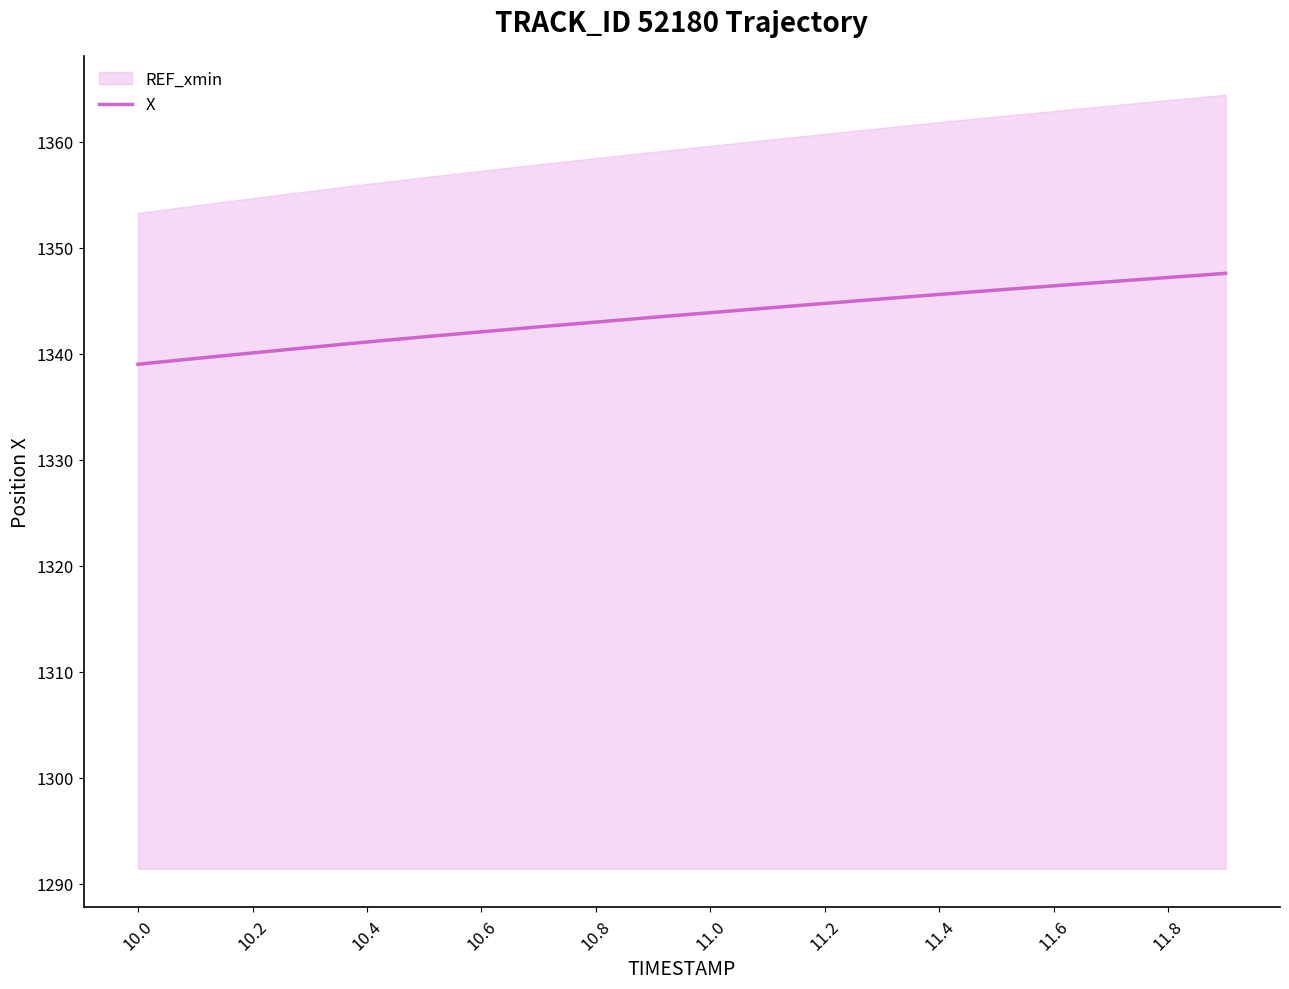

True or false: the data has more than 0 interior local peaks.

False